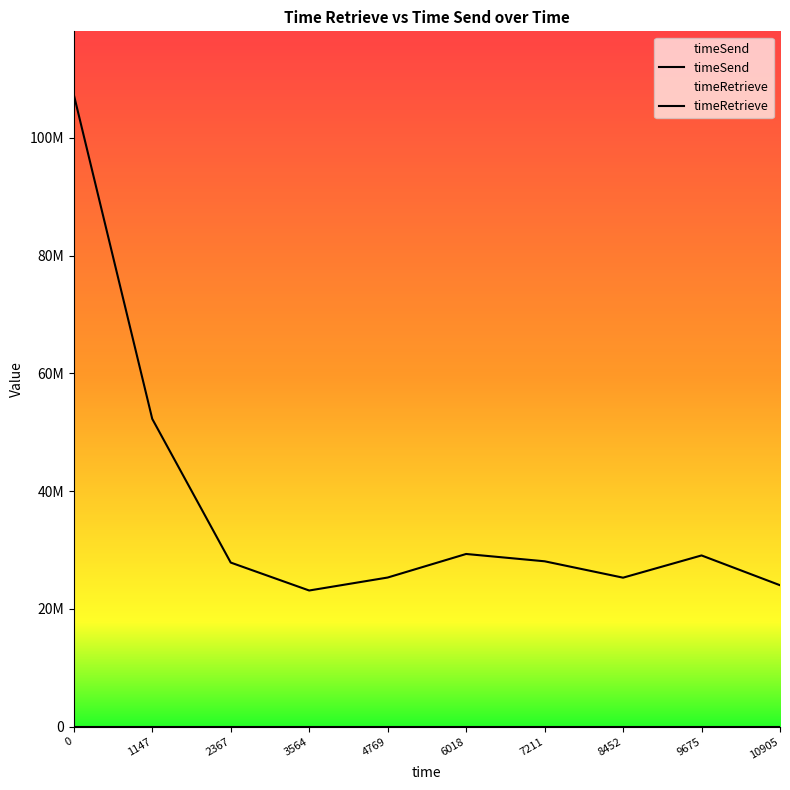

Is this an area chart (filled region under the line)?

No